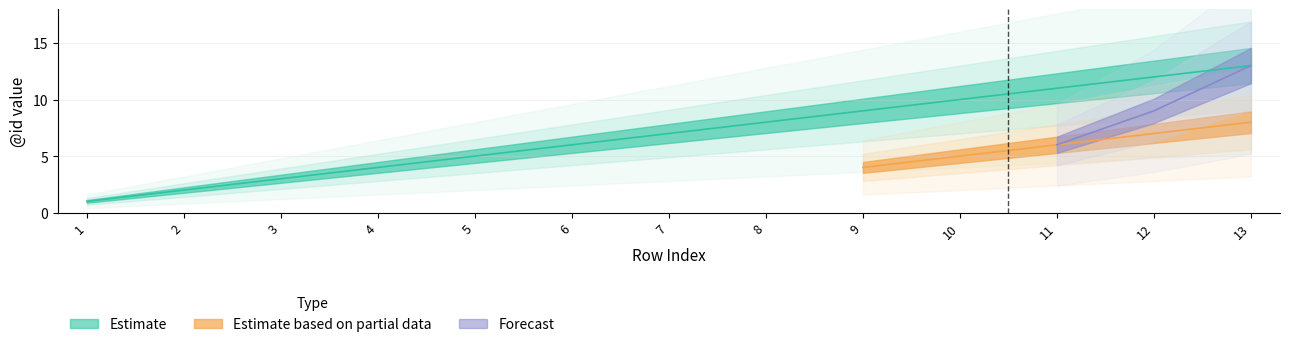

True or false: Forecast and Estimate intersect in this chart.

False